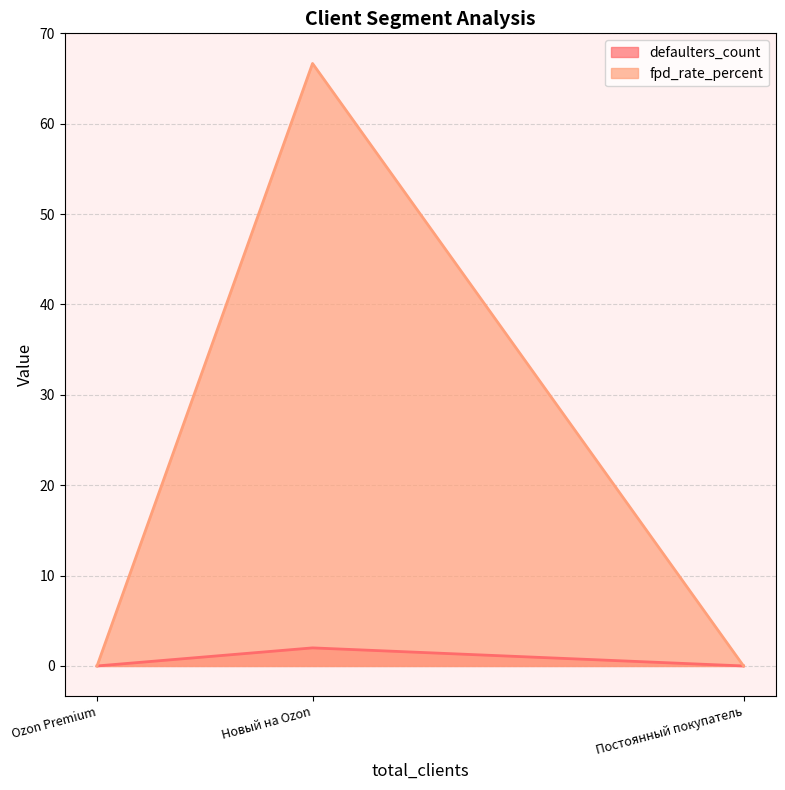

Rank the series by their average value, from highest to lowest.

fpd_rate_percent, defaulters_count